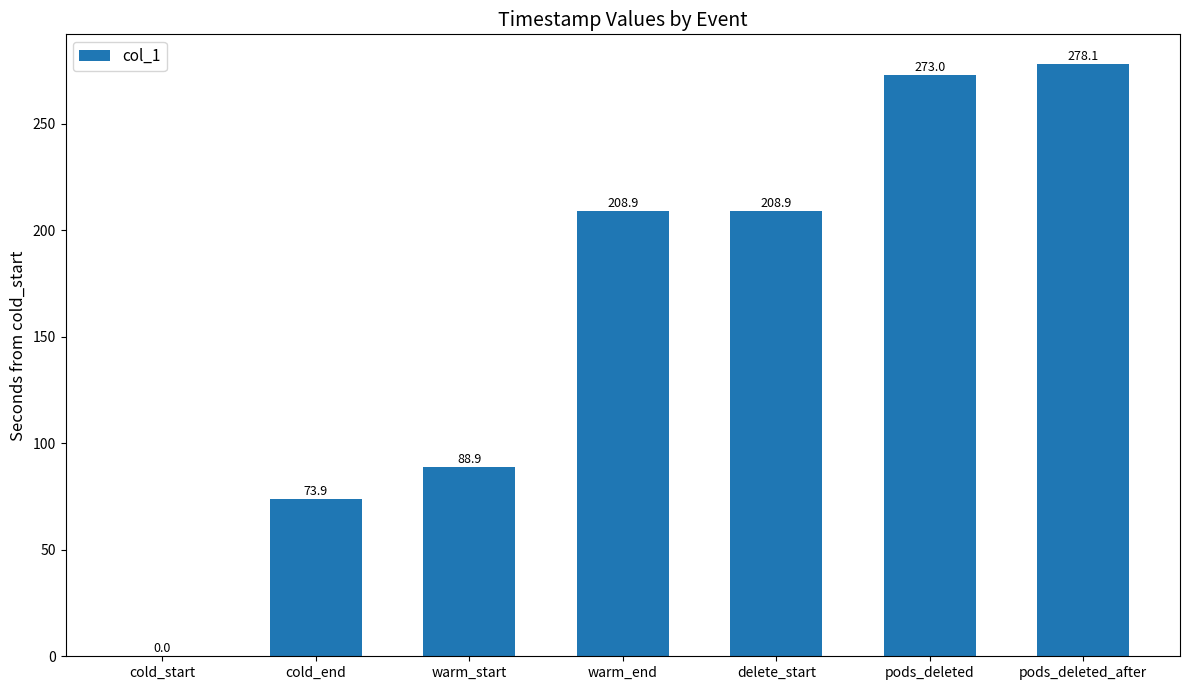

Between cold_end and warm_start, which is larger?

warm_start